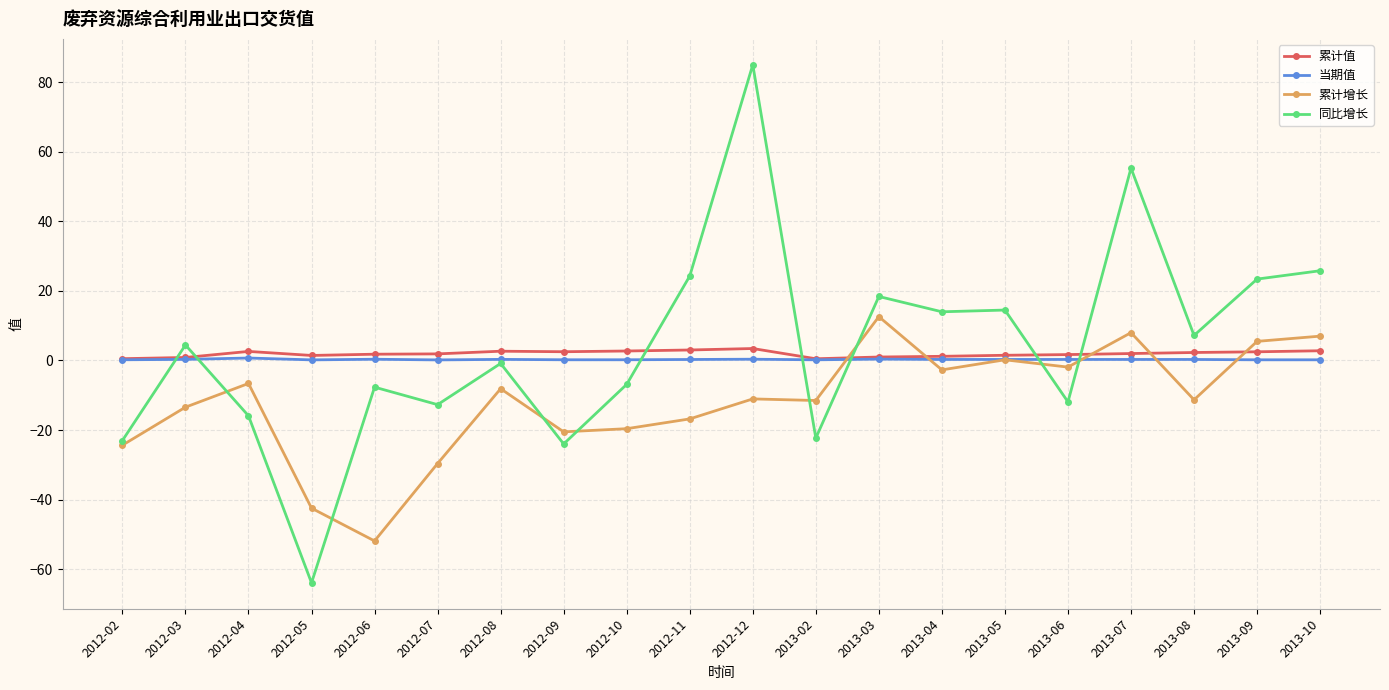

Which series changed the most between 2012-04 and 2012-12?

同比增长